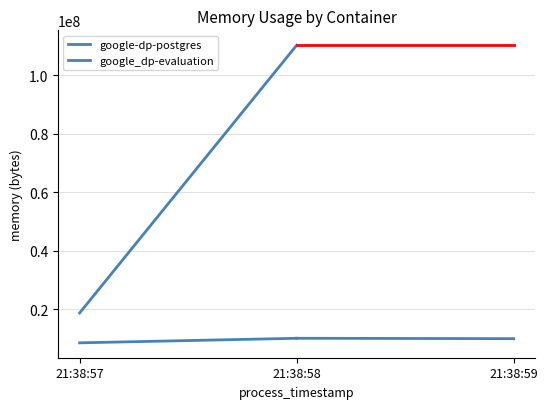

Is it true that google-dp-postgres equals 3218648 at 21:38:58?

False